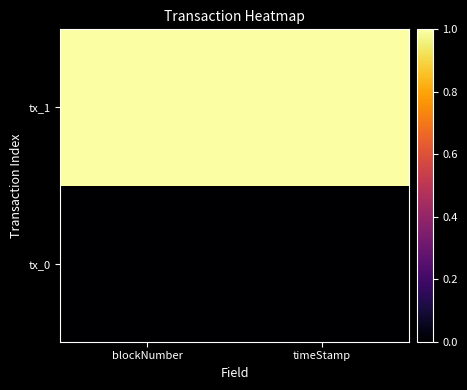

Which category has the lowest value across all series?

blockNumber